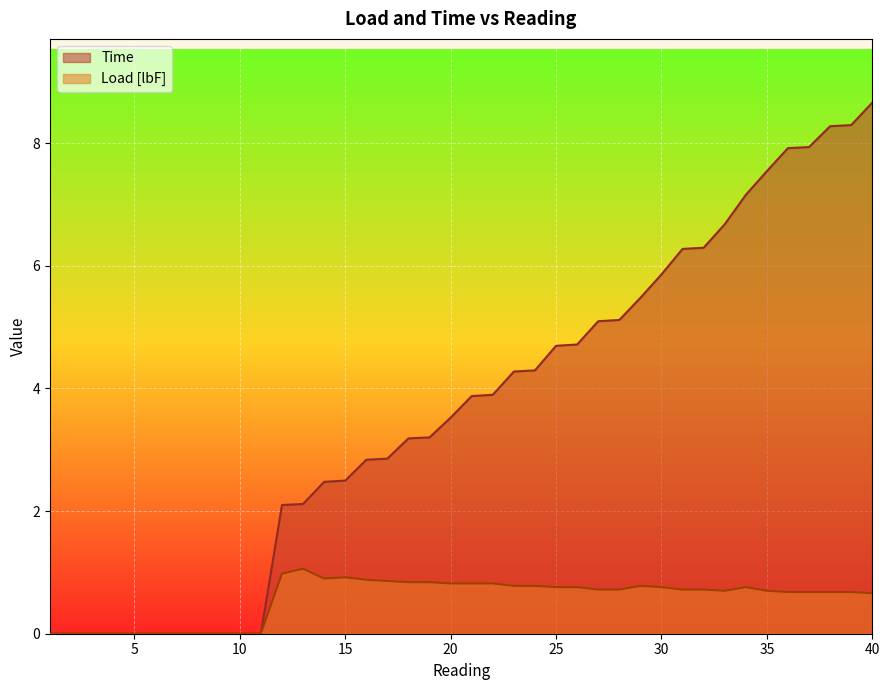

In Load [lbF], how many points are lower than both neighbors (excluding endpoints)?

2